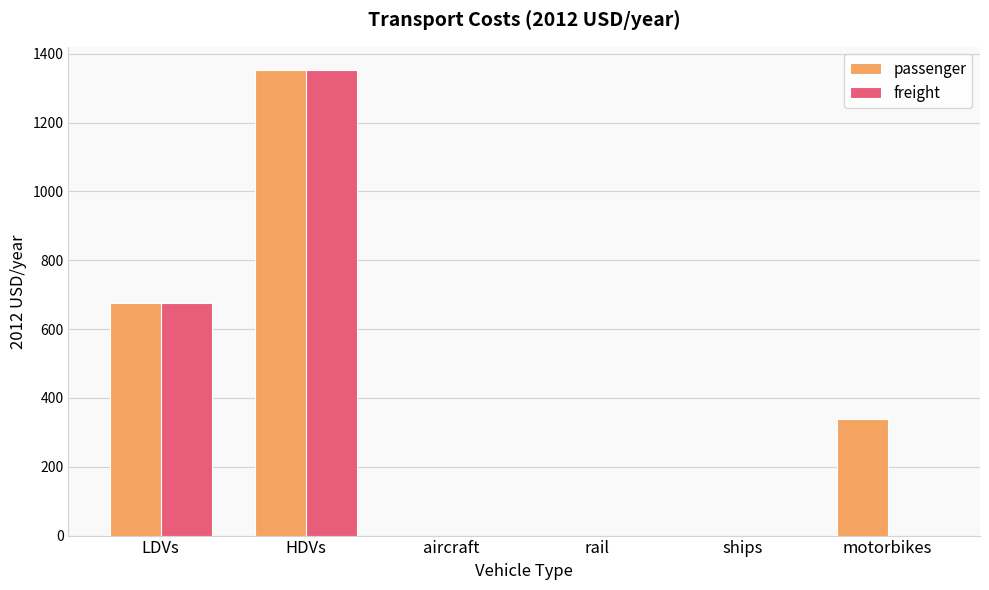

Reading left to right, list all the values displayed in this chart.

passenger: LDVs=676.2	HDVs=1352.4	aircraft=0.0	rail=0.0	ships=0.0	motorbikes=338.1
freight: LDVs=676.2	HDVs=1352.4	aircraft=0.0	rail=0.0	ships=0.0	motorbikes=0.0